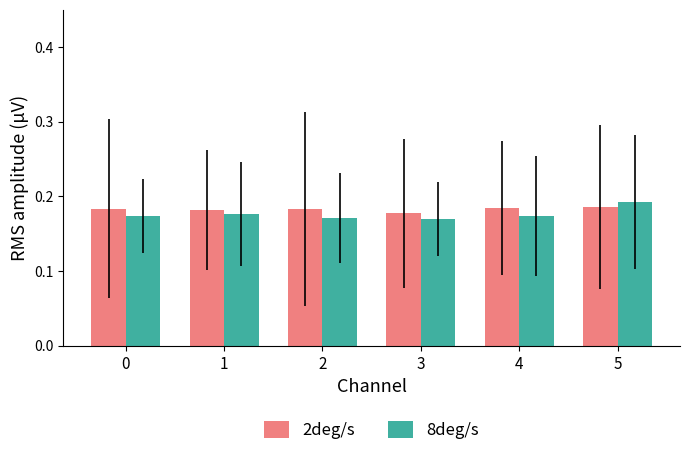

How many 8deg/s values are between 0 and 1?

6